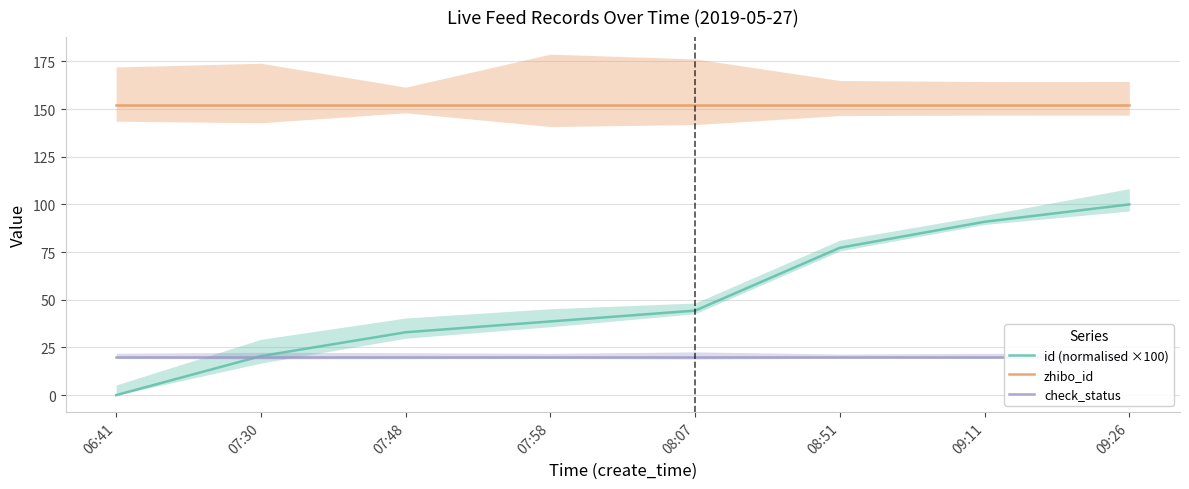

What value does the id (normalised ×100) series have at 07:48?

33.0